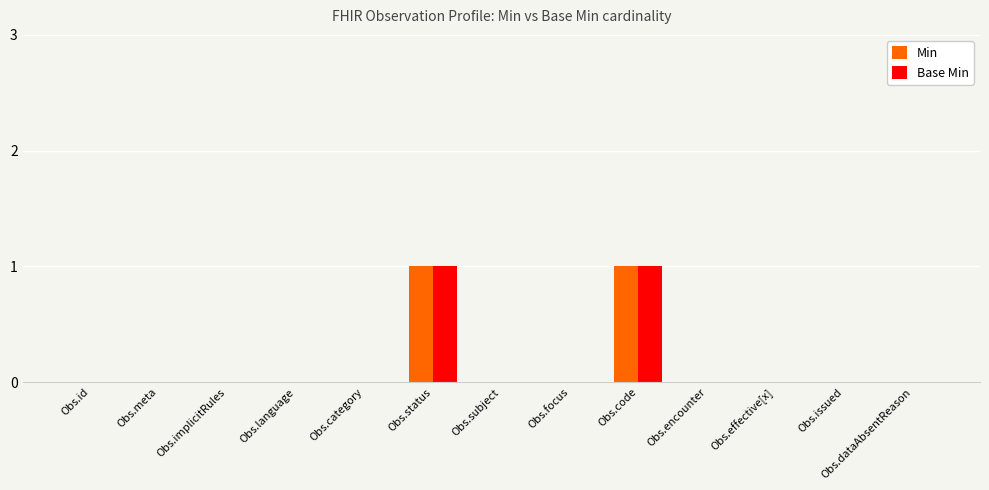

The value of Base Min at Obs.id is 0. True or false?

True